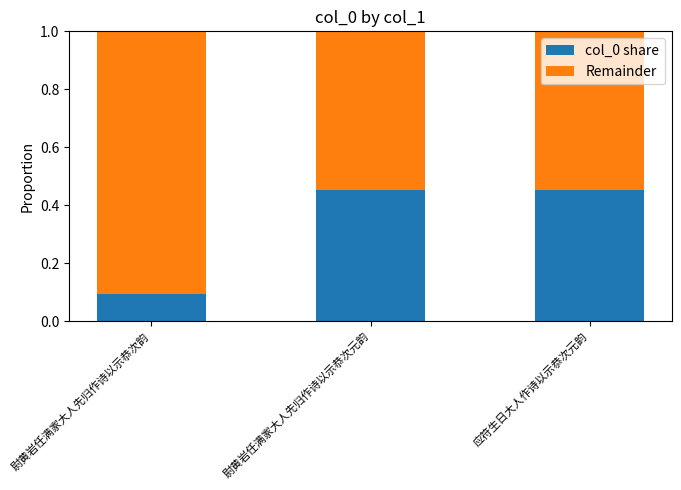

What is the total value across all series at 尉黄岩任满家大人先归作诗以示恭次元韵?

1.0